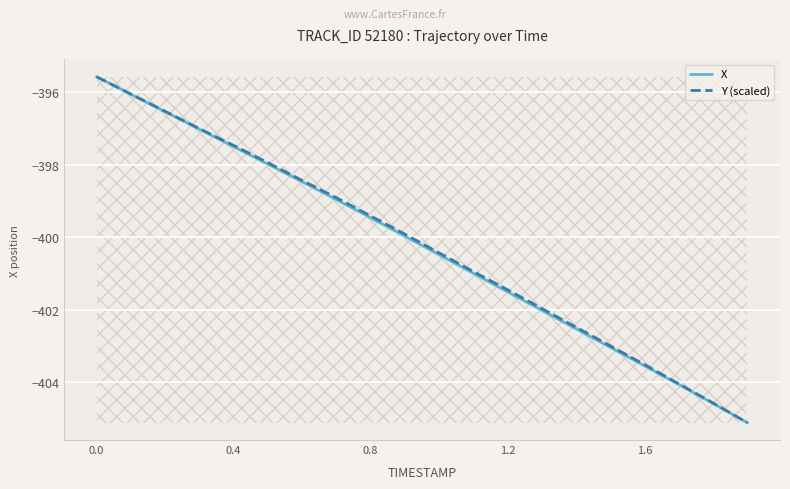

True or false: Y (scaled) and X intersect in this chart.

False